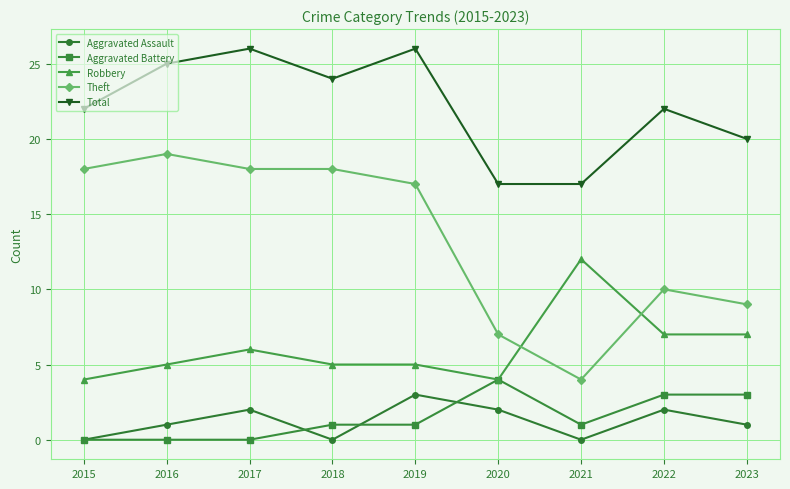

True or false: Total has more than 2 interior local peaks.

True